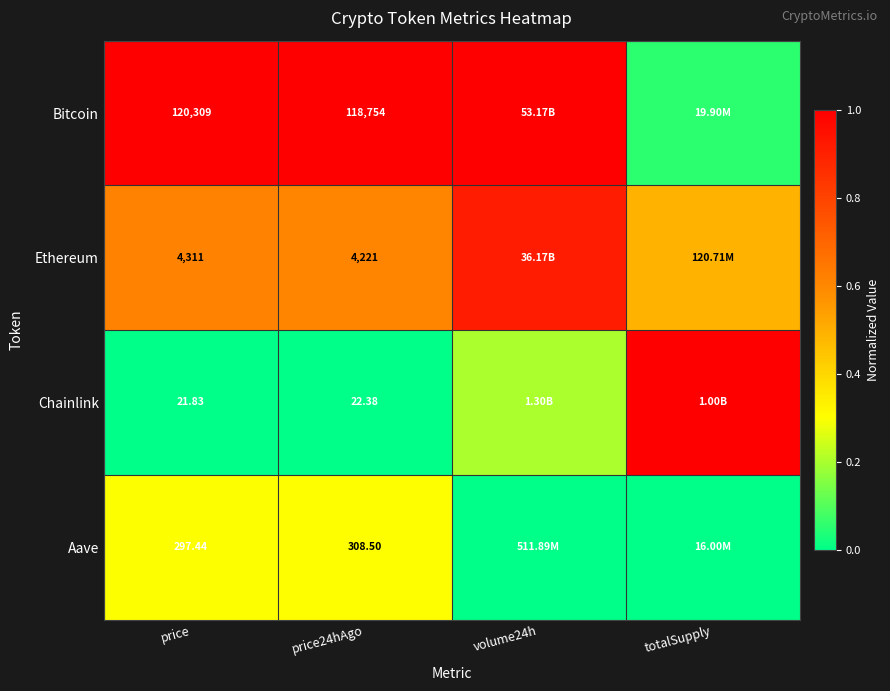

At price24hAgo, list the series in order from smallest to largest.

Chainlink, Aave, Ethereum, Bitcoin